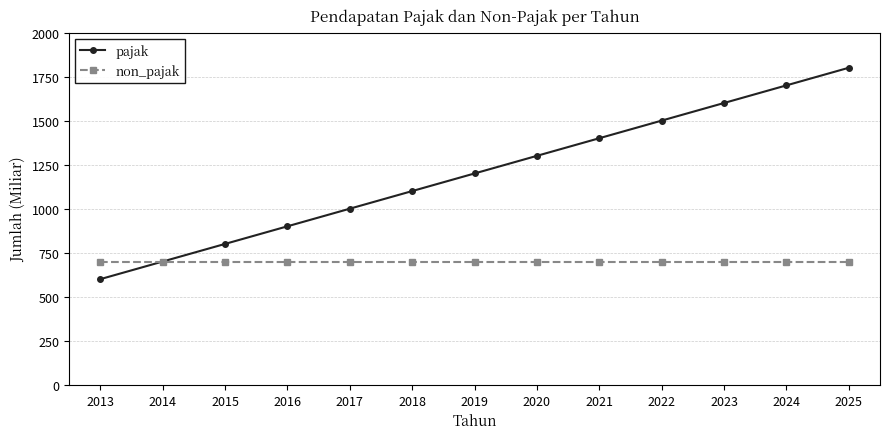

Where is pajak nearest to the value 1200?

2019